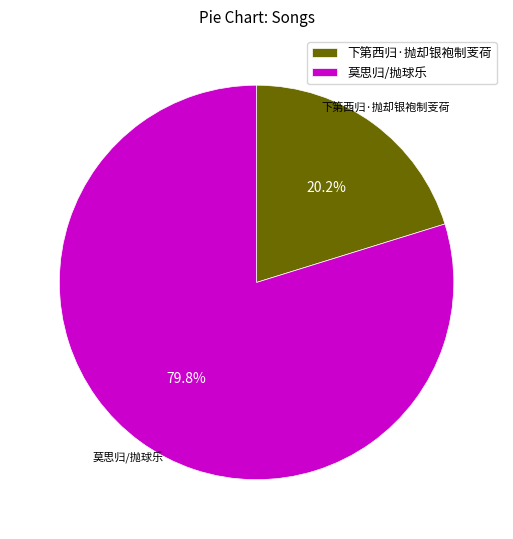

True or false: 下第西归·抛却银袍制芰荷 accounts for 8% of the total.

False